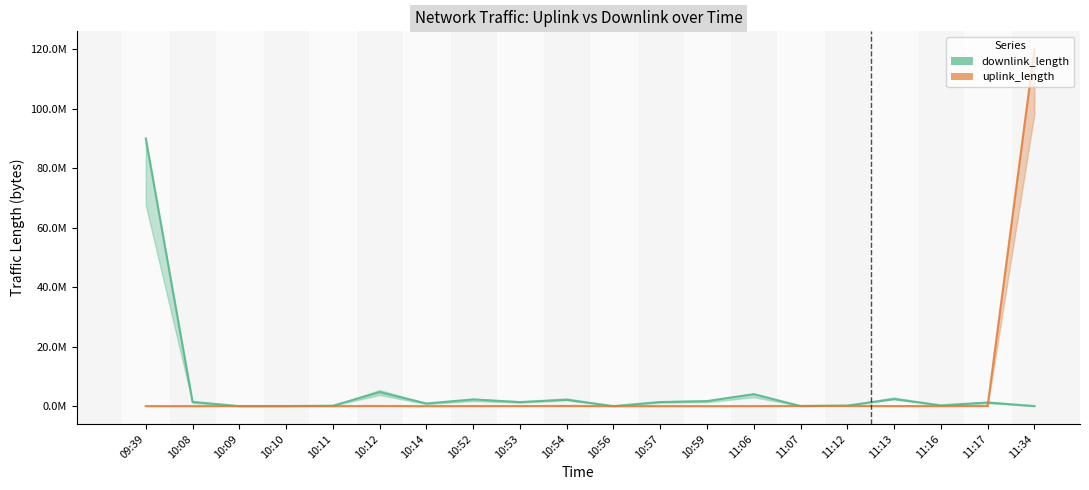

What is the greatest value displayed?

120.0